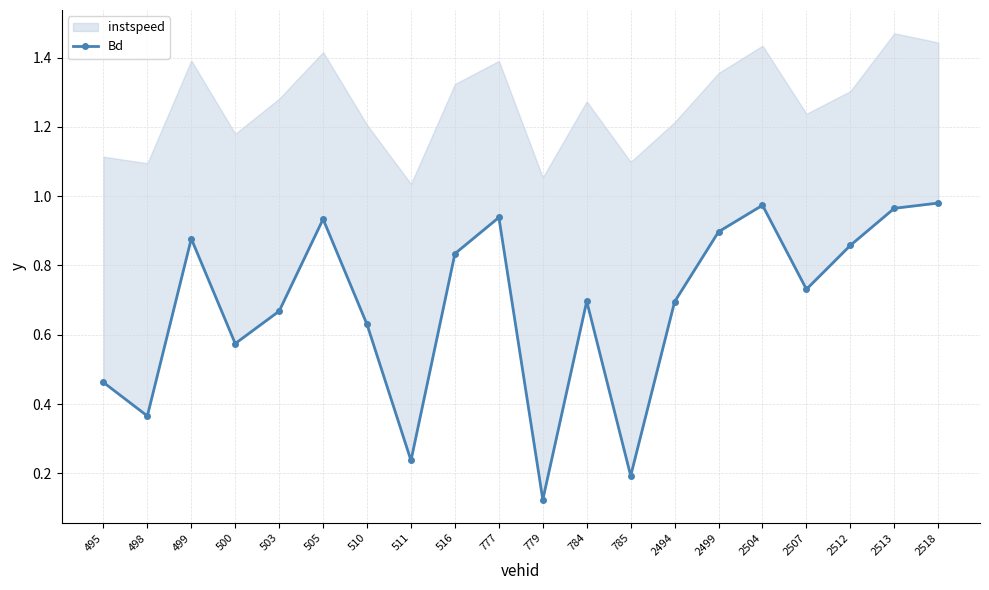

What is the difference between the second highest and minimum values?

0.9